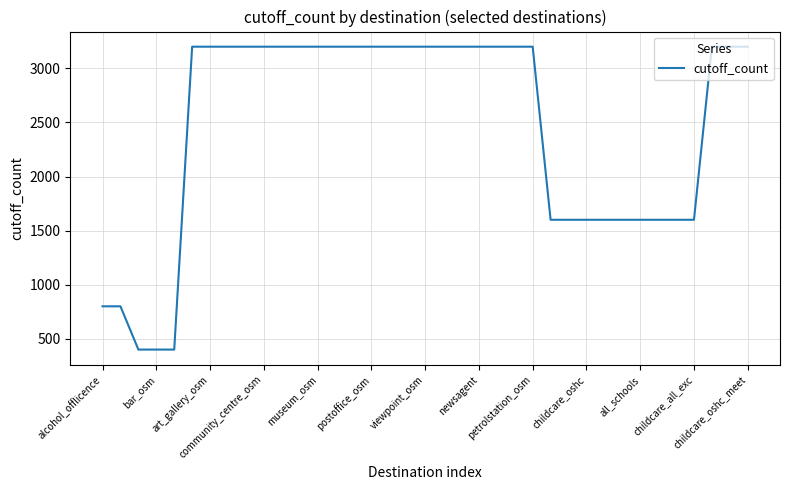

What is the greatest value displayed?

3200